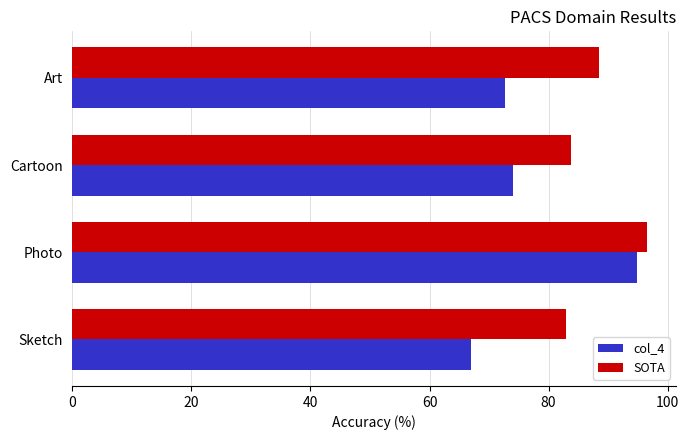

What is the difference between the highest and lowest values at Art?

15.7